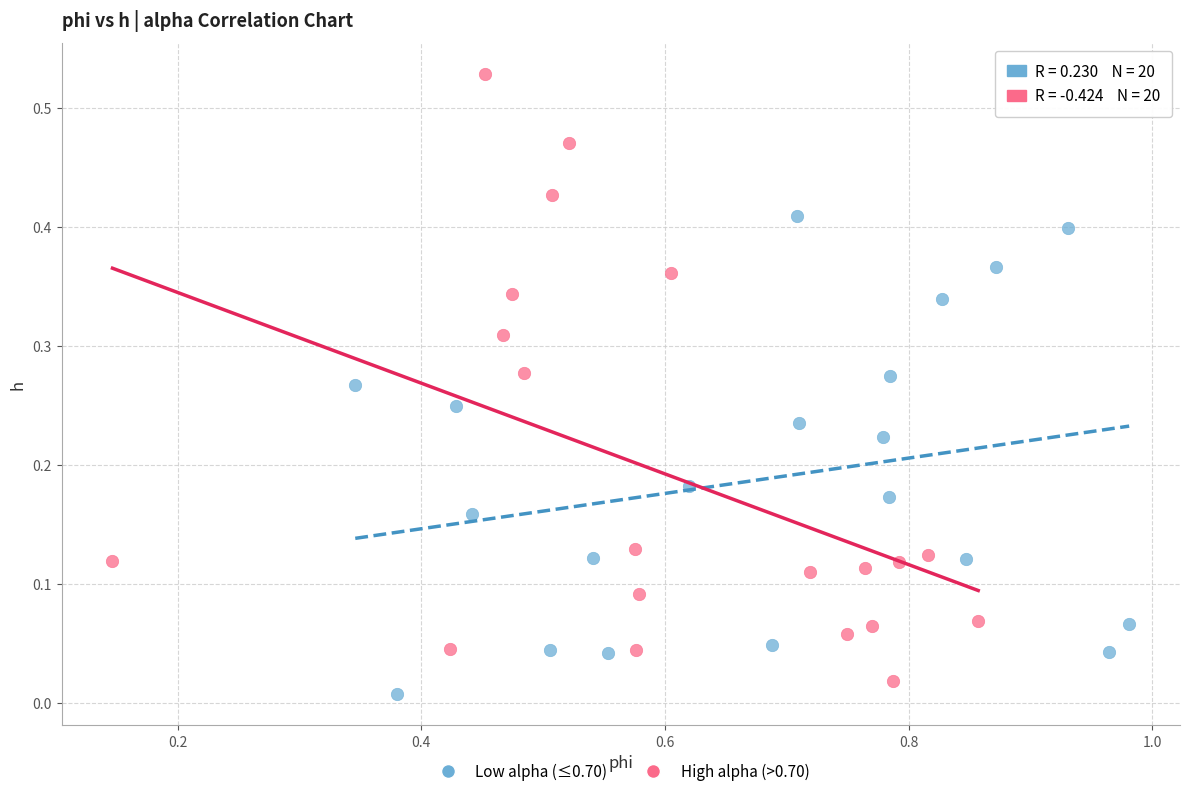

Which series has the widest spread of Y values?

High alpha (>0.70)